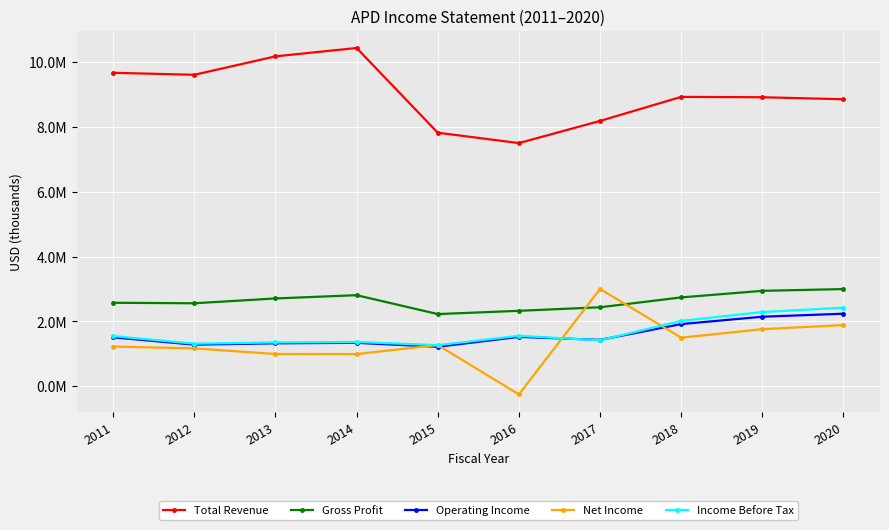

True or false: Gross Profit has more than 2 points higher than both neighbors.

False